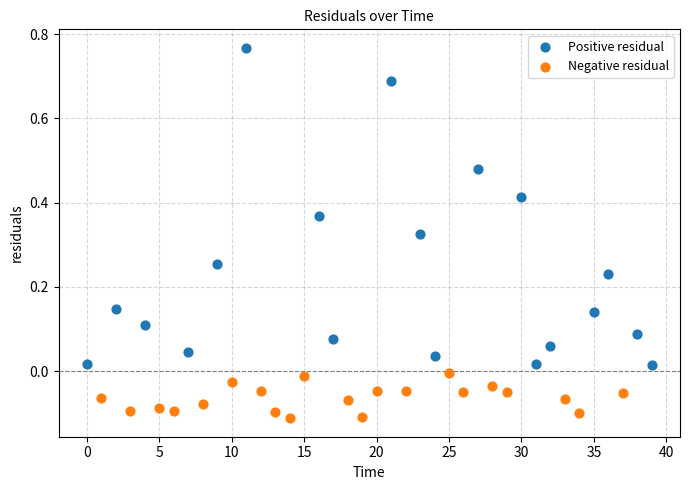

Which series has the largest Y range (max minus min)?

Positive residual